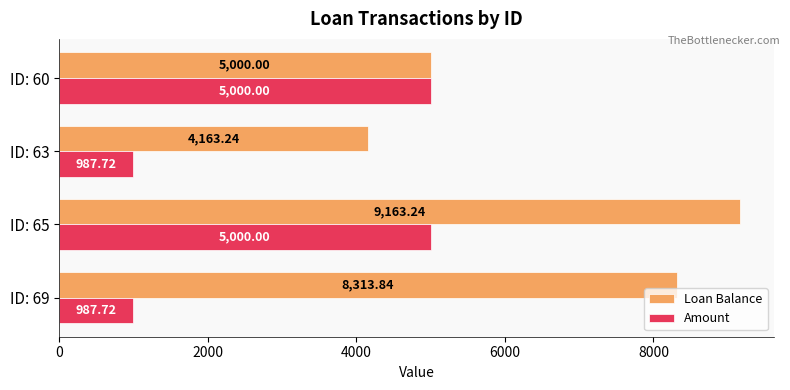

What are all the series names shown in the legend?

Loan Balance, Amount